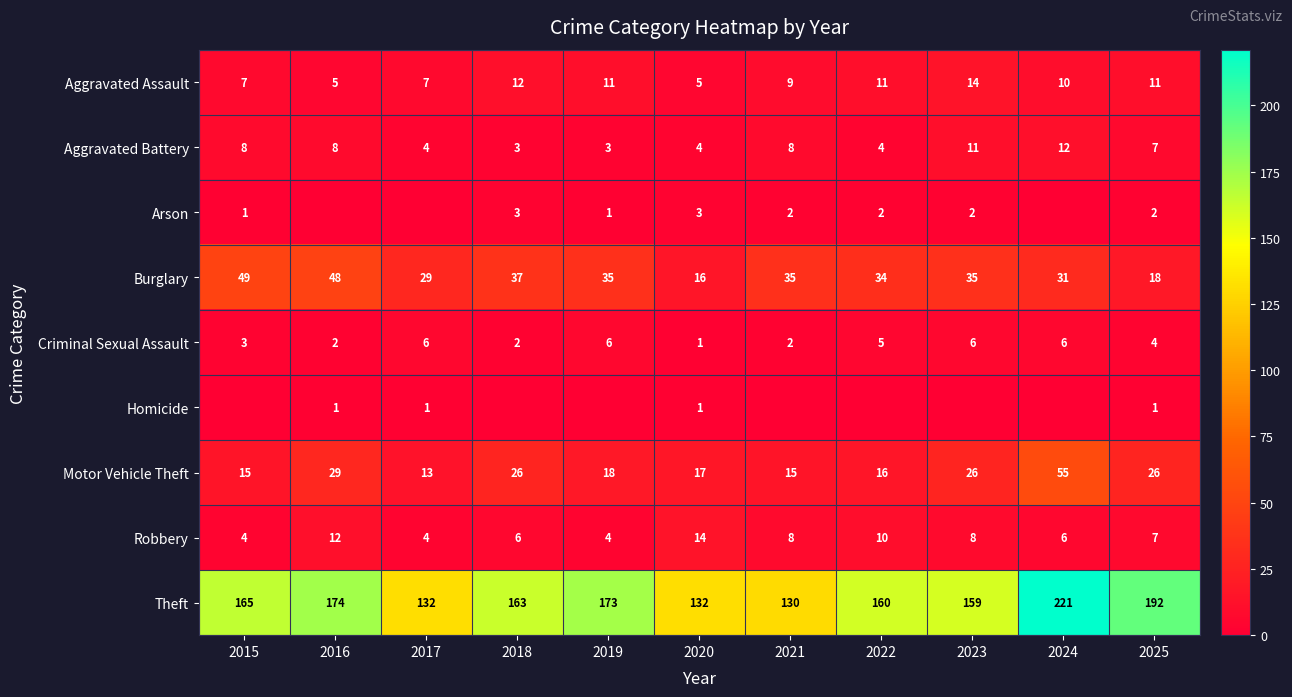

Count the number of data series in this chart.

9